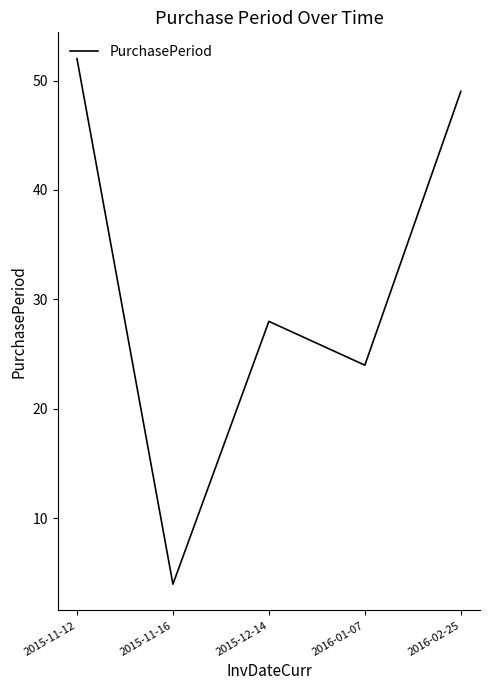

At which label is the value closest to 28?

2015-12-14